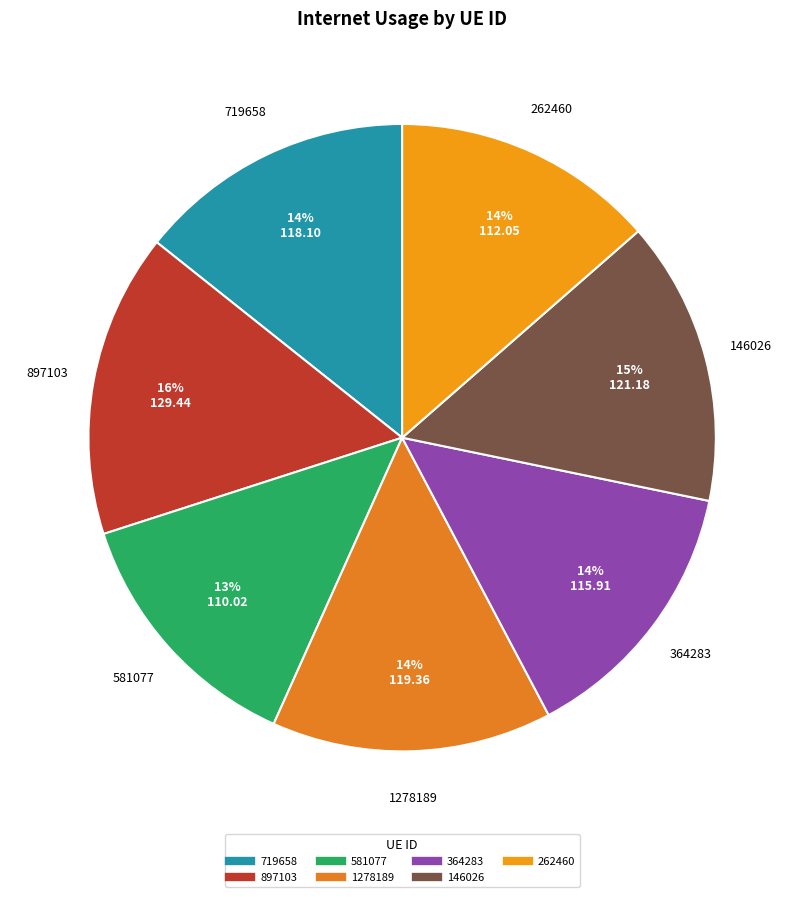

Which slice is the largest?

897103